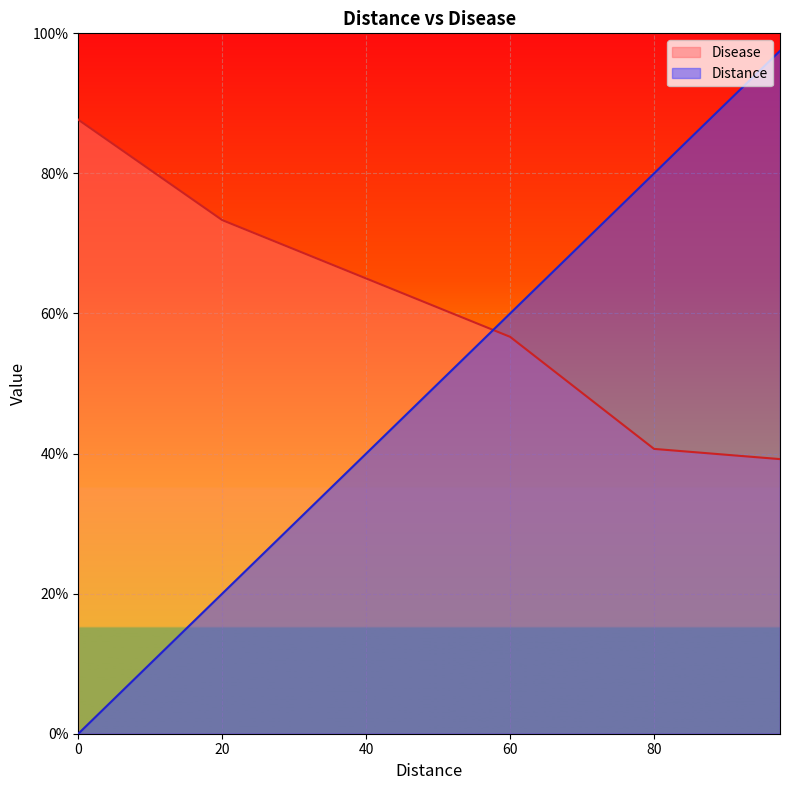

What is the difference between the second highest and minimum values in the Distance series?

95.0